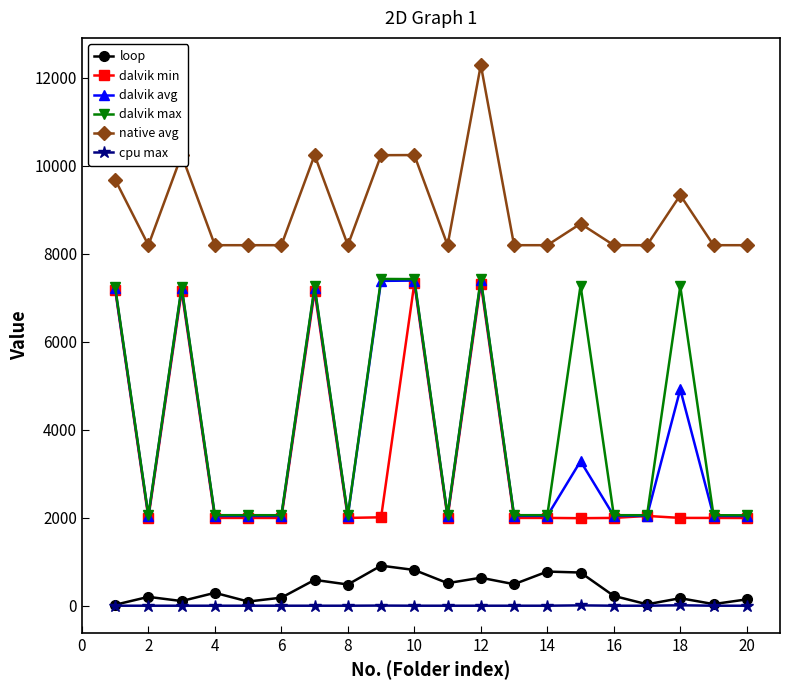

Which series has the widest spread of values?

dalvik max